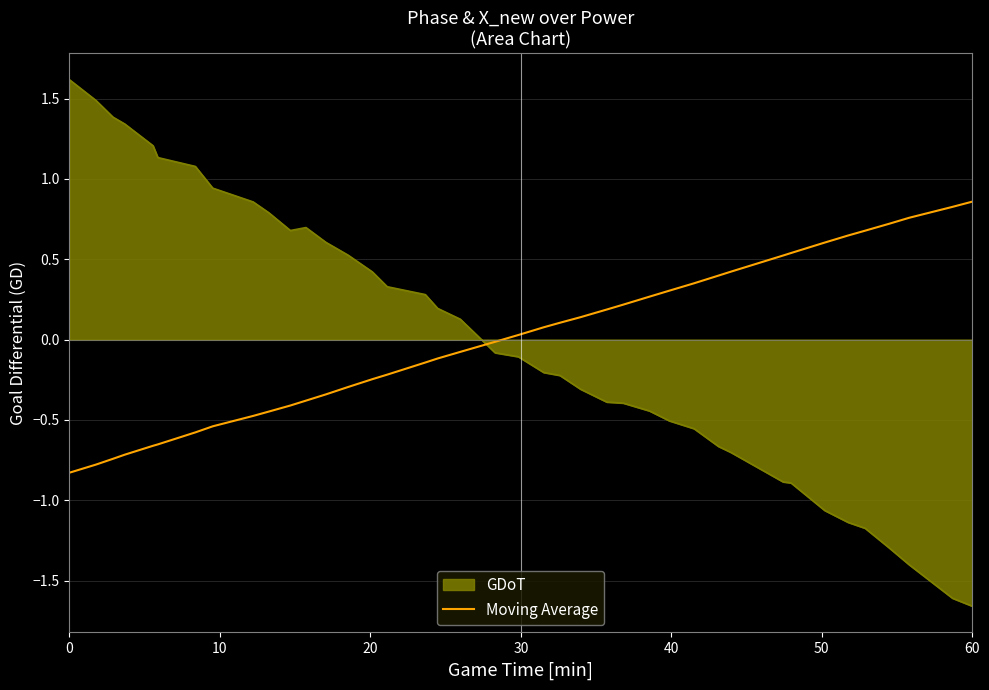

True or false: Moving Average and GDoT intersect in this chart.

True